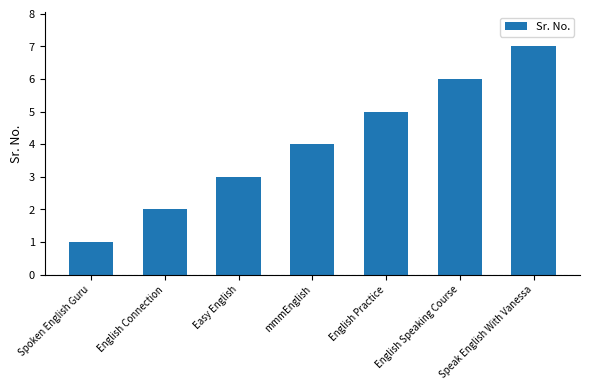

Between English Practice and Spoken English Guru, which is larger?

English Practice